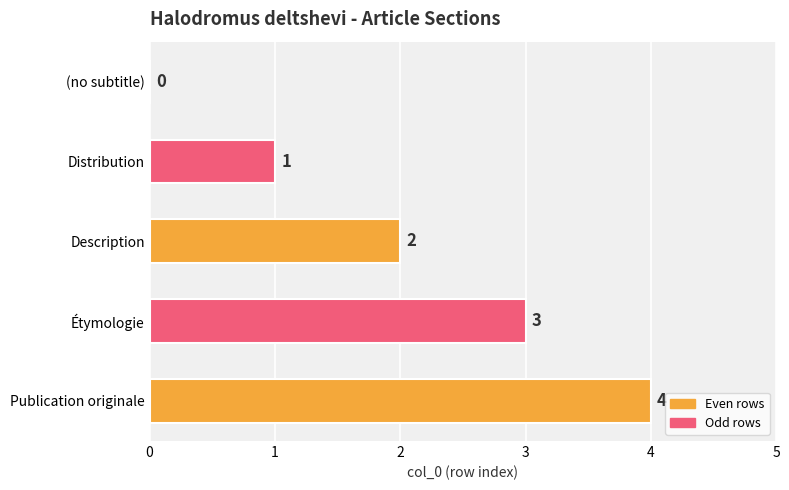

What is the sum of the values at Description and Étymologie?

5